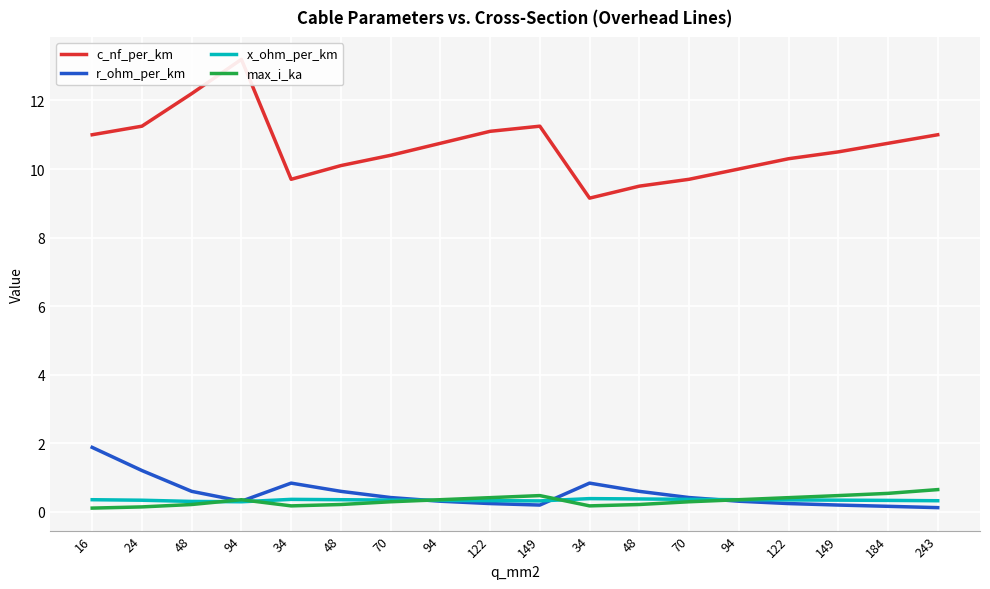

What is the label of the 17th point from the left?

184